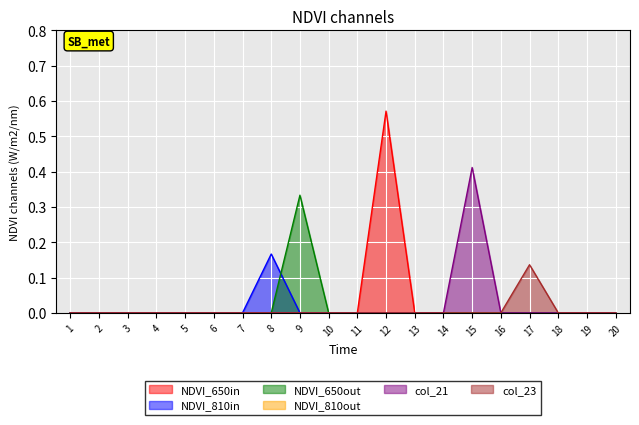

Which series has the widest spread of values?

NDVI_650in